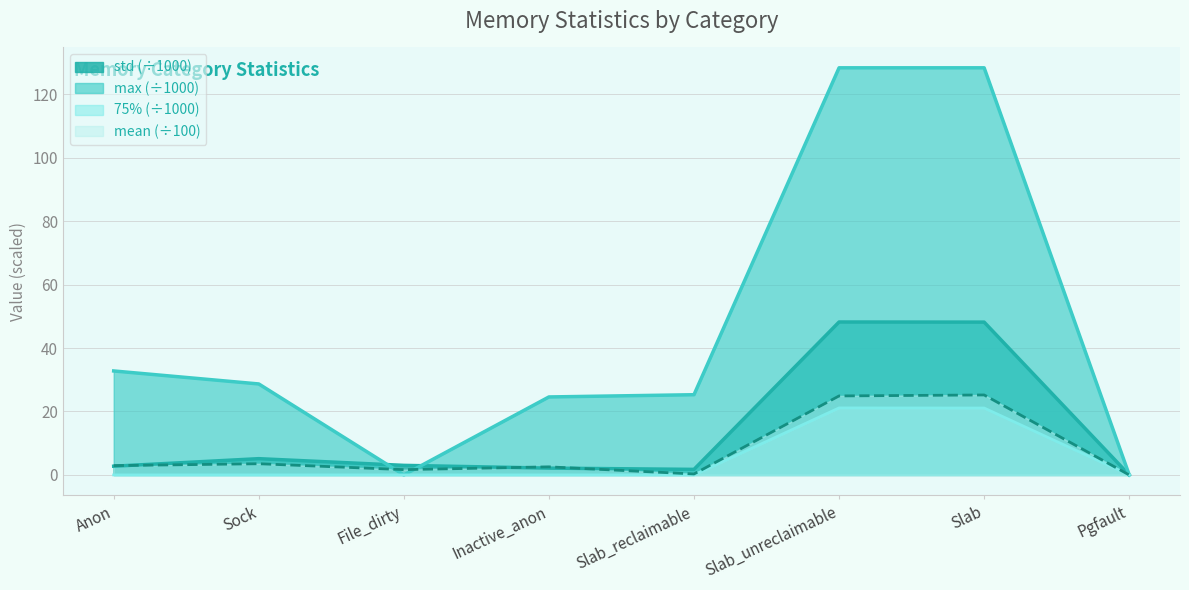

At which category does the chart reach its peak across all series?

Slab_unreclaimable